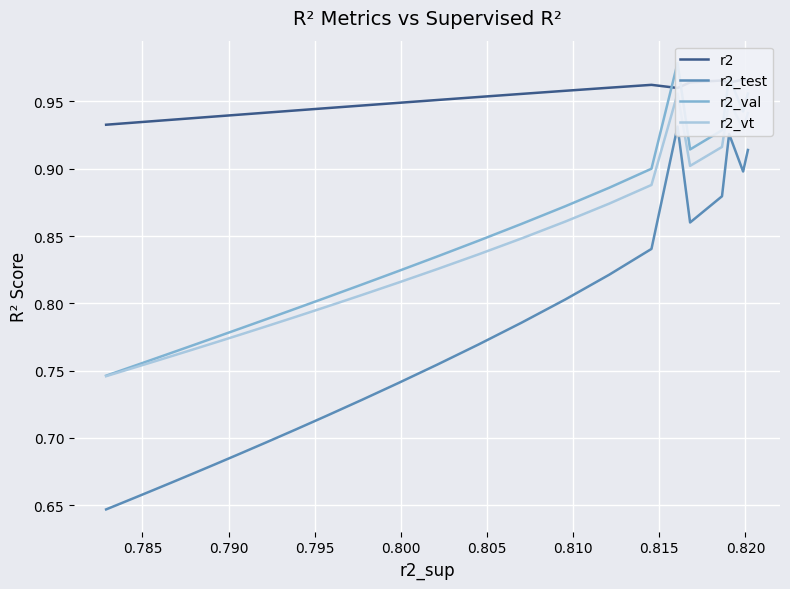

How many data points does each series have?

25